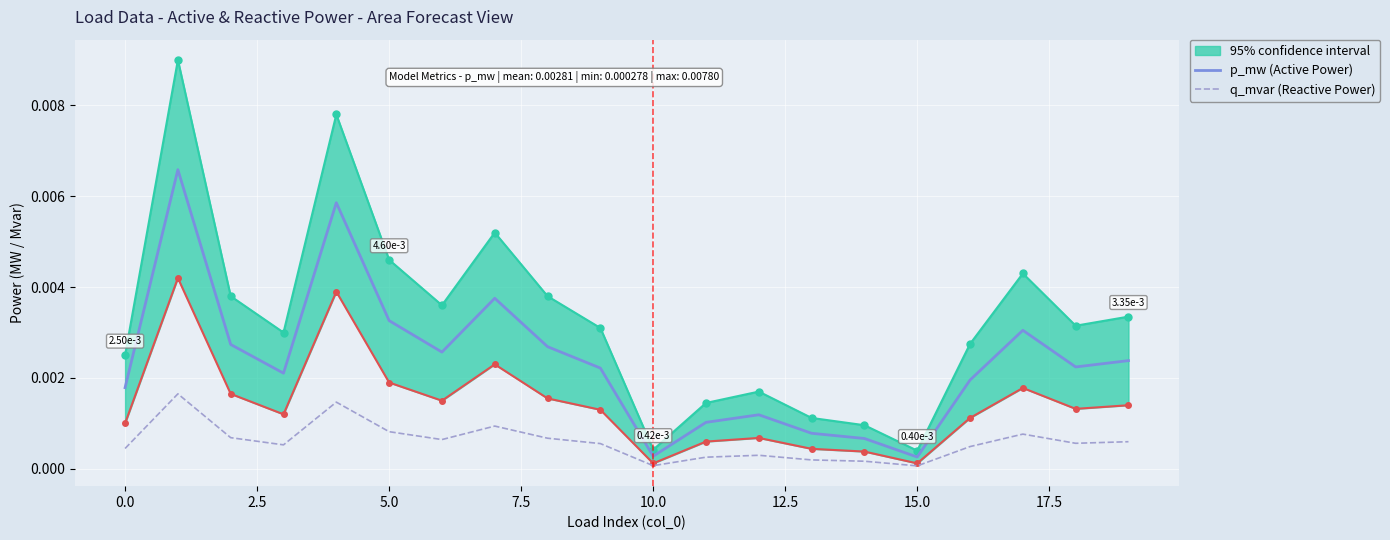

Does the chart display data point markers on the line(s)?

No